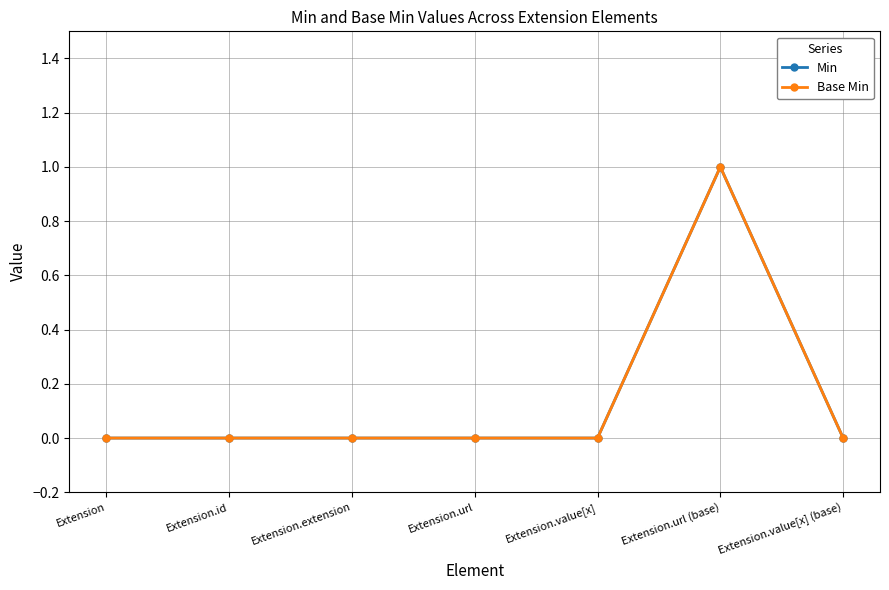

At which category does Base Min reach its first local peak?

Extension.url (base)